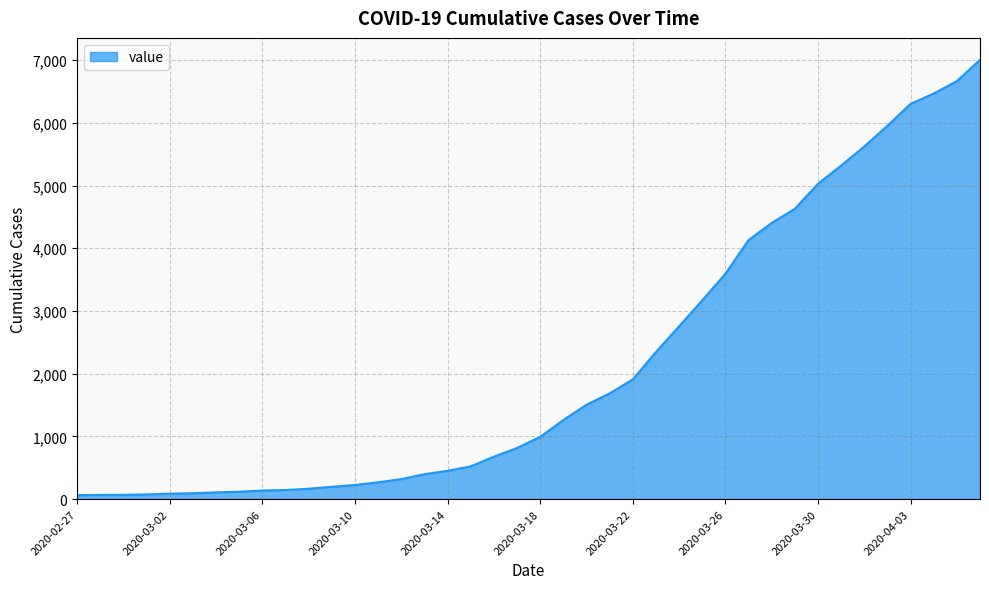

What is the maximum value shown in the chart?

7003